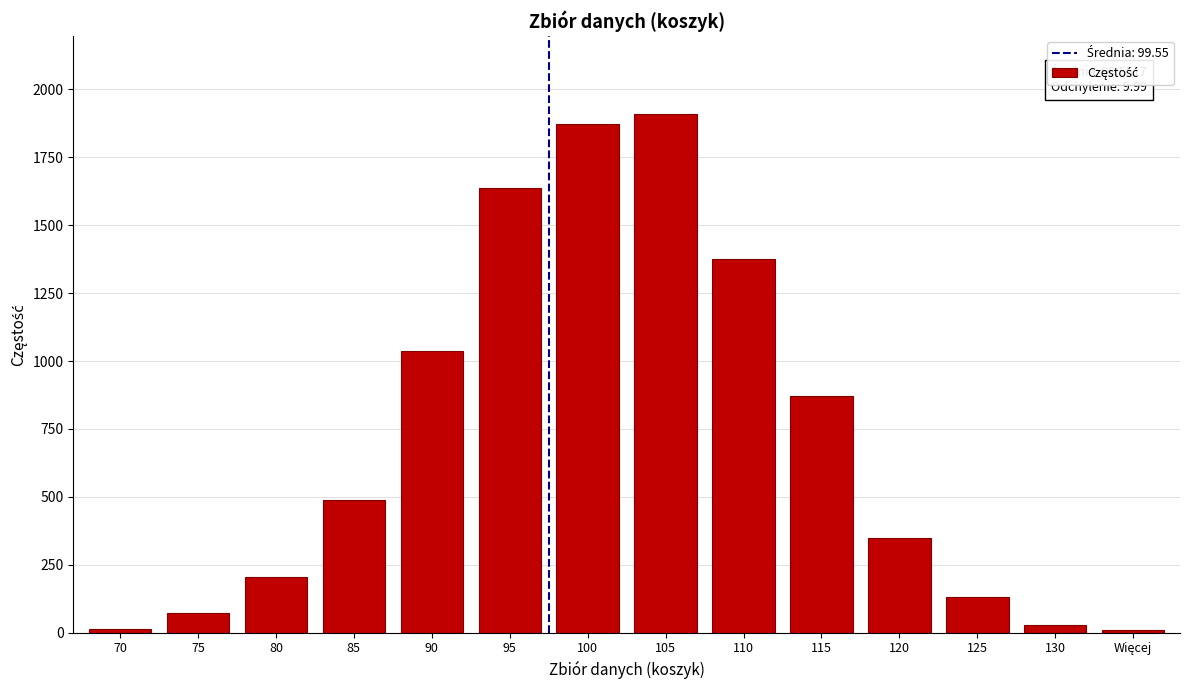

What is the maximum value shown in the chart?

1910